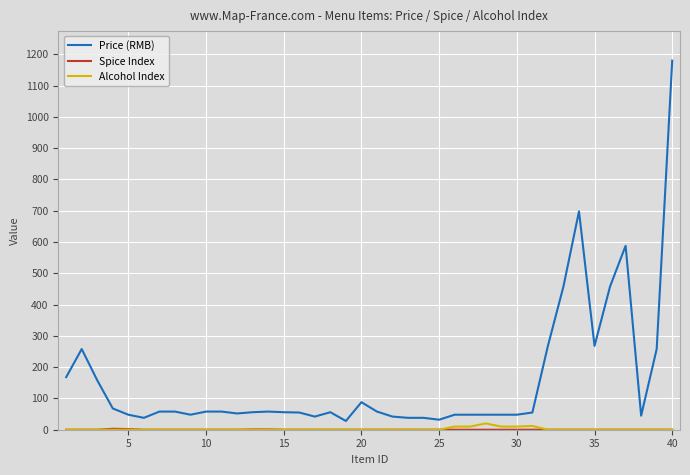

What is the greatest value displayed?

1180